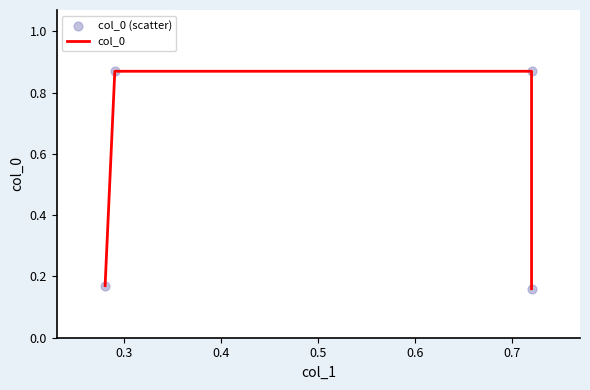

What is the total value across all series at 0.3?

1.7